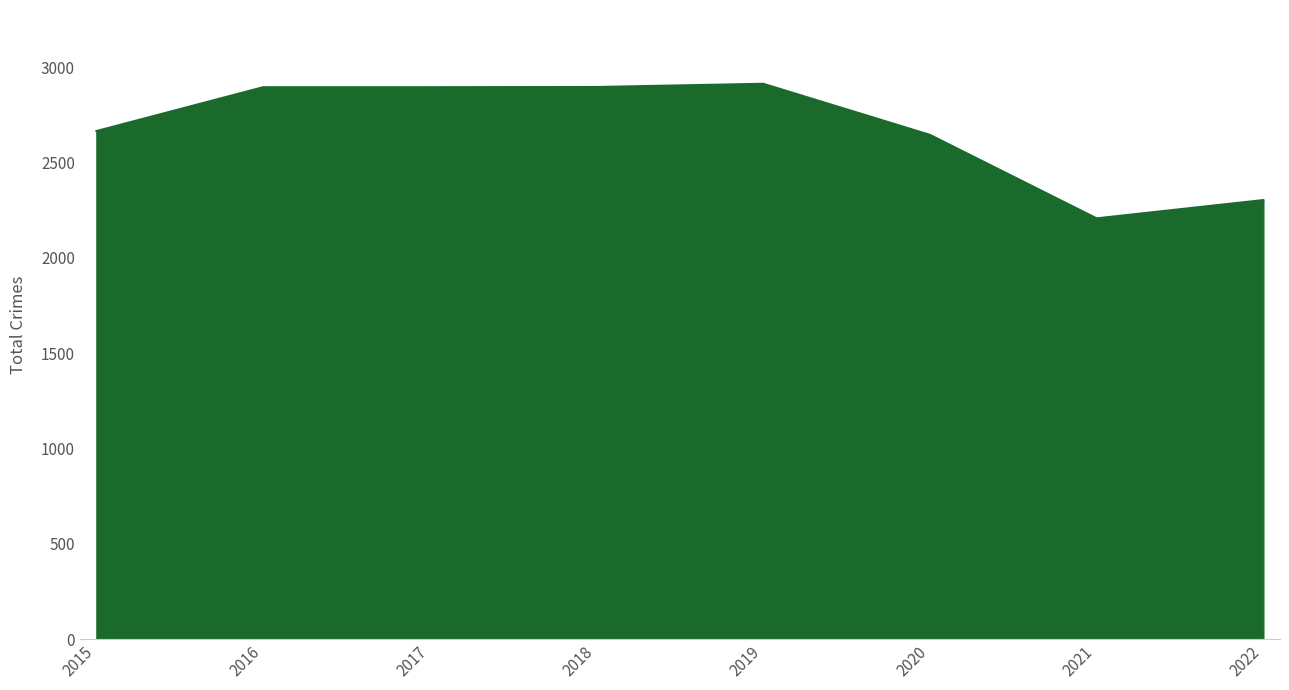

What is the change in value from 2020 to 2021?

-438